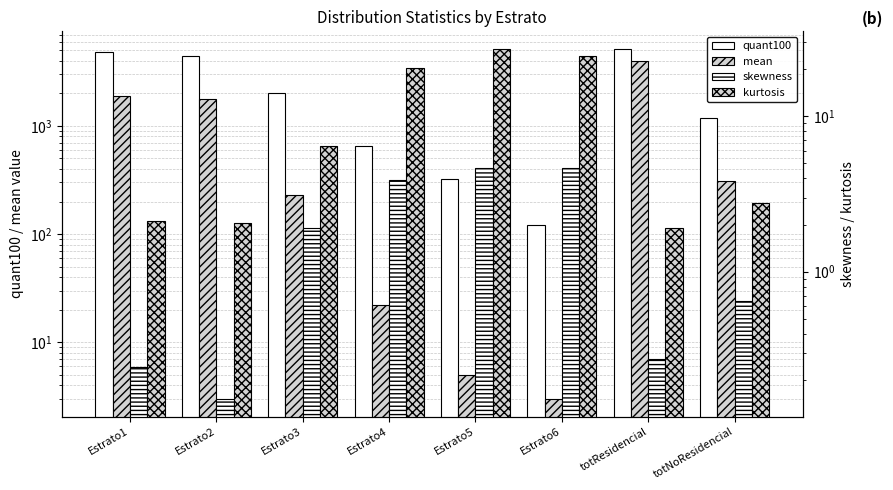

Where does the kurtosis series first go above 6?

Estrato3